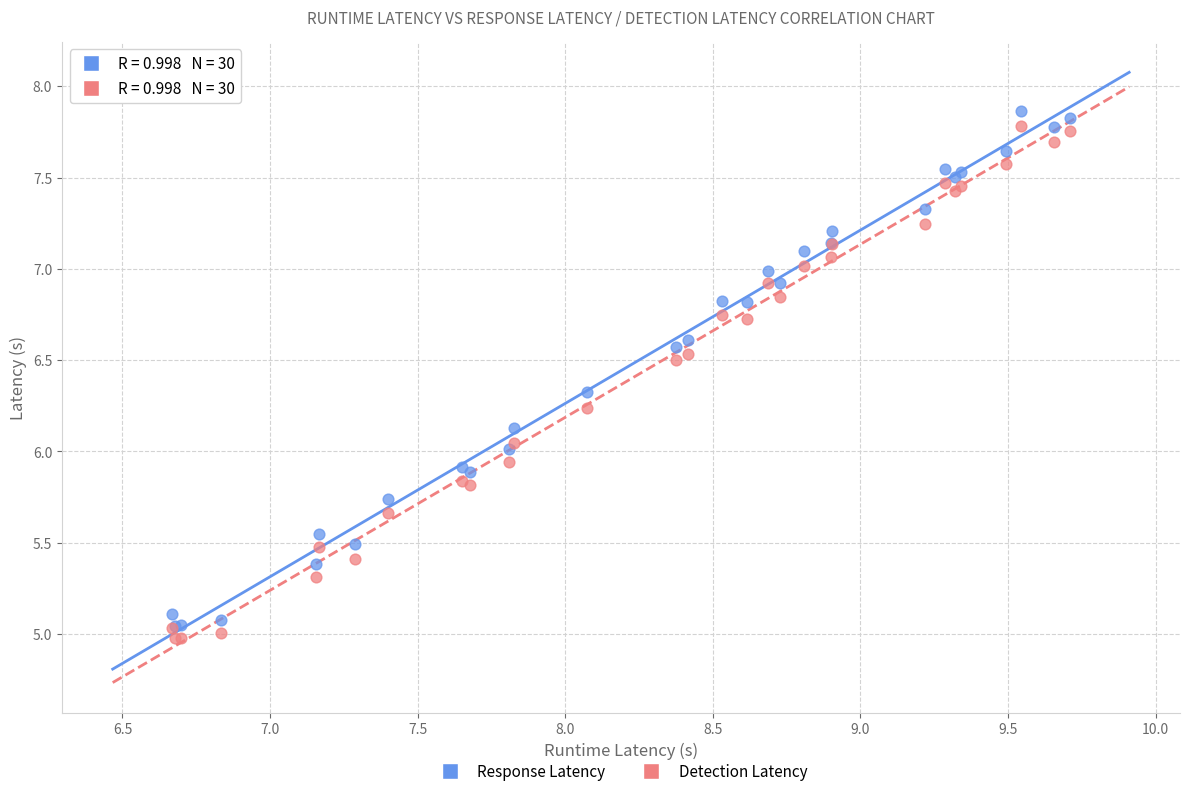

Which series has the largest Y range (max minus min)?

Response Latency